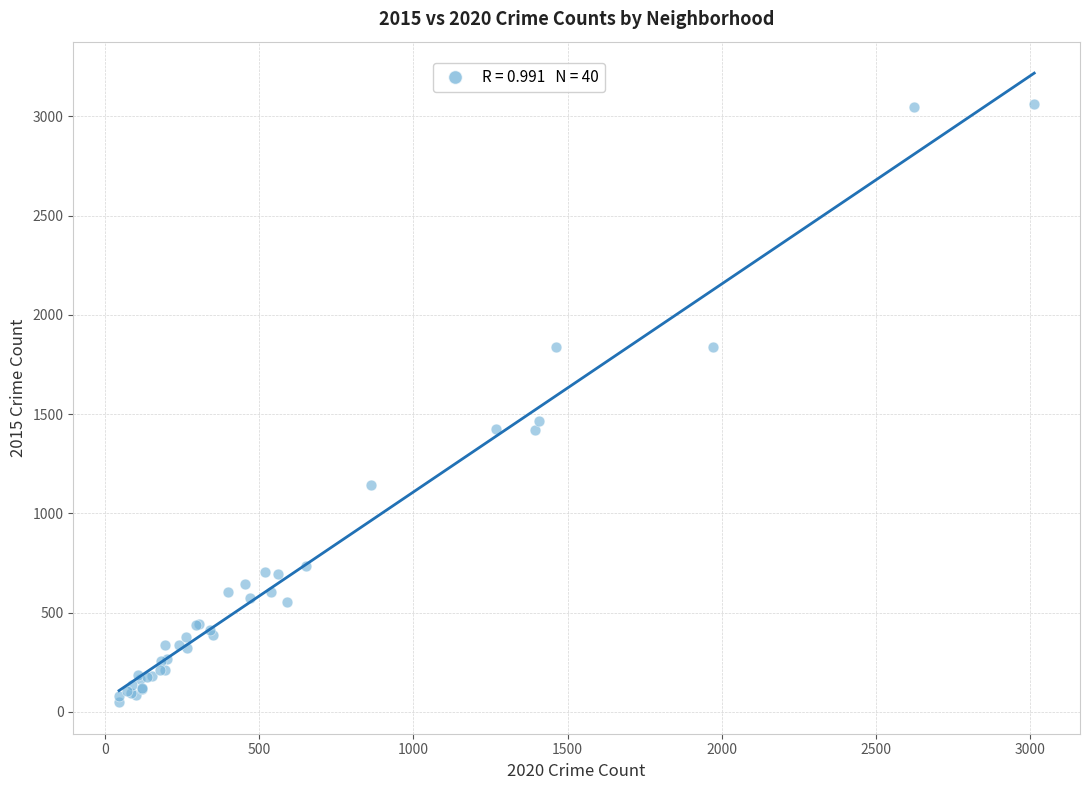

What Y value in the scatter plot is closest to 1555?

1464